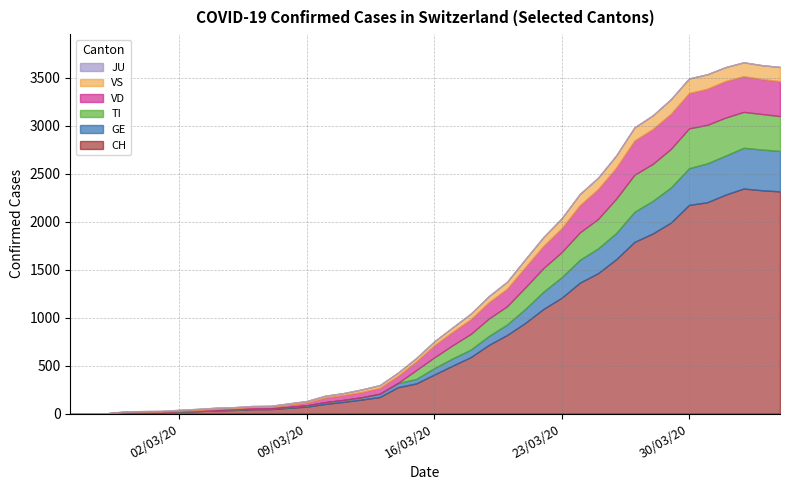

What is the difference between the VS values at 2020-04-01 and 2020-04-04?

3